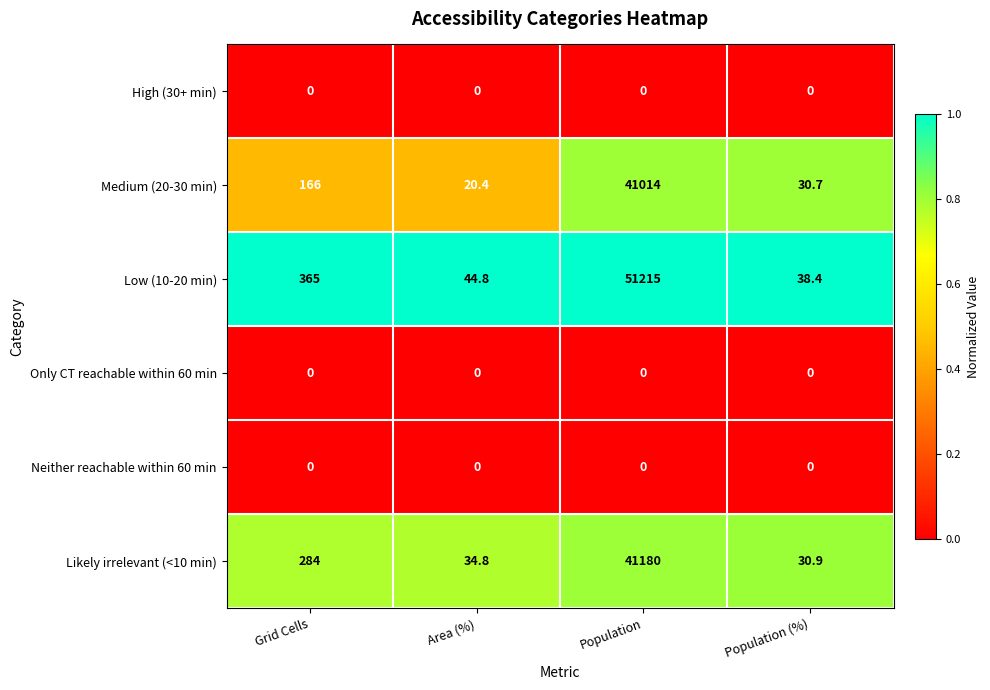

What is the spread (max minus min) of values at Grid Cells?

365.0